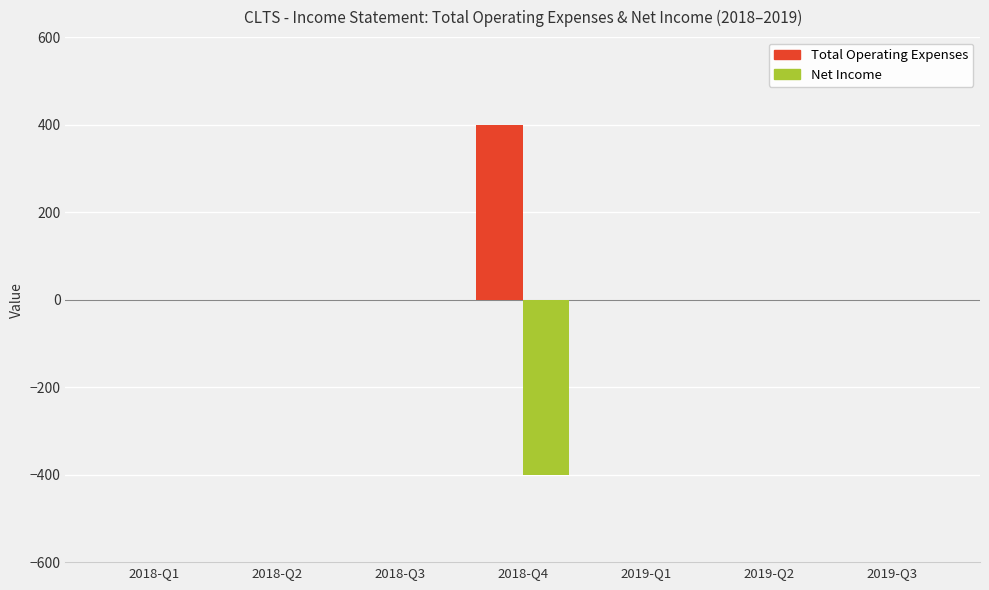

Which series has the largest total across all categories?

Total Operating Expenses